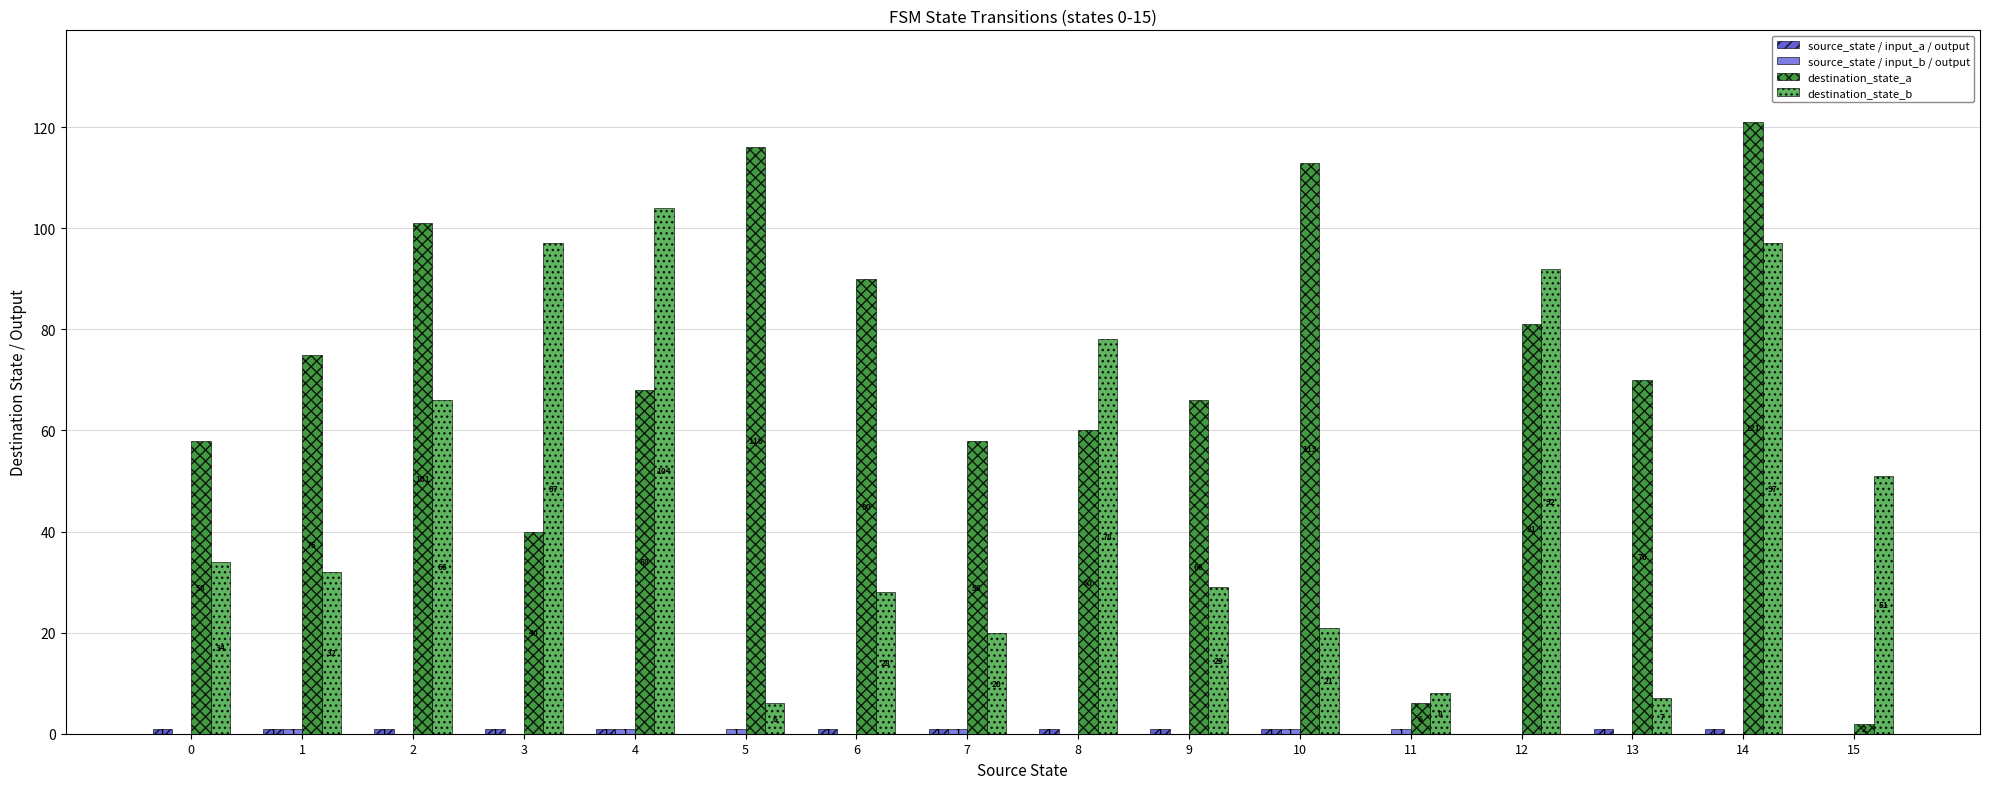

Which series has the widest spread of values?

destination_state_a